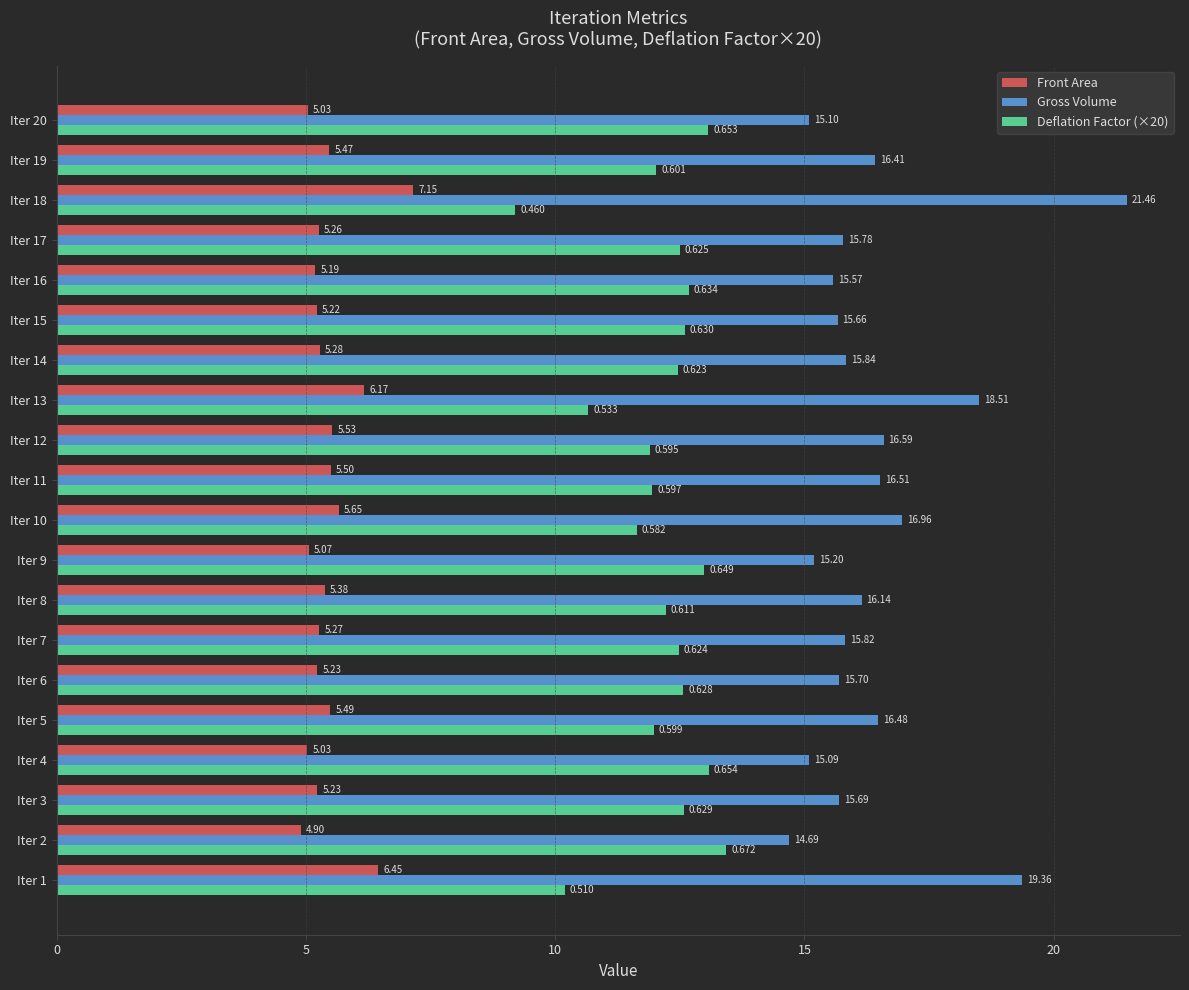

Which series has the widest spread of values?

Gross Volume